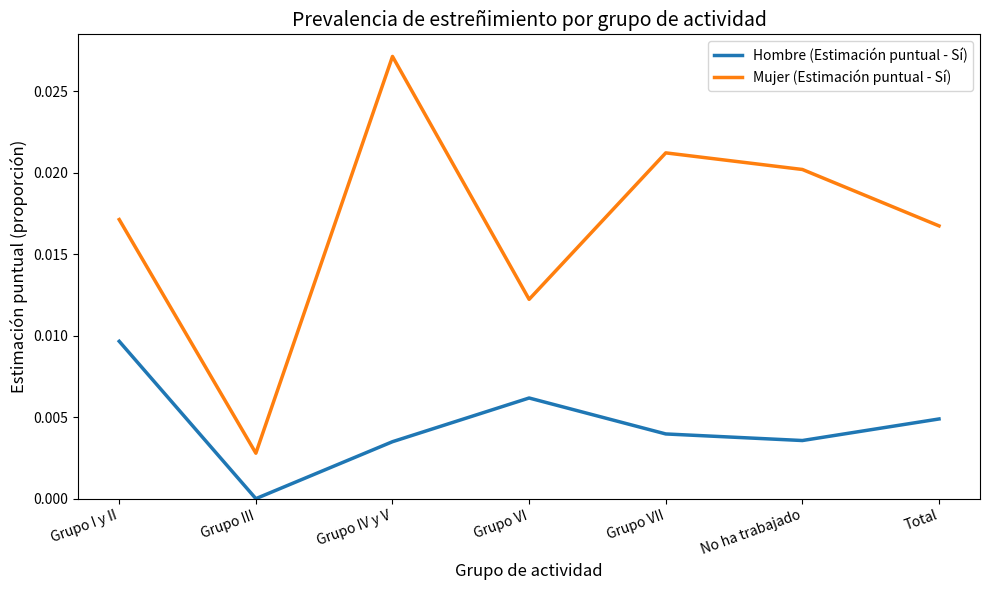

List the series in order of their peak value, highest first.

Mujer (Estimación puntual - Sí), Hombre (Estimación puntual - Sí)